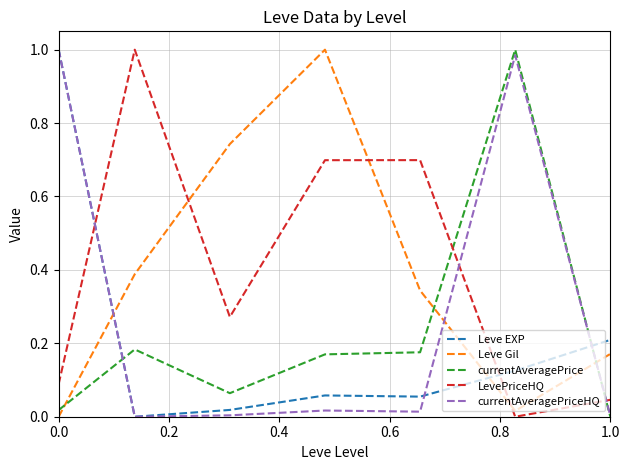

How many intersections are there between Leve EXP and Leve Gil?

2